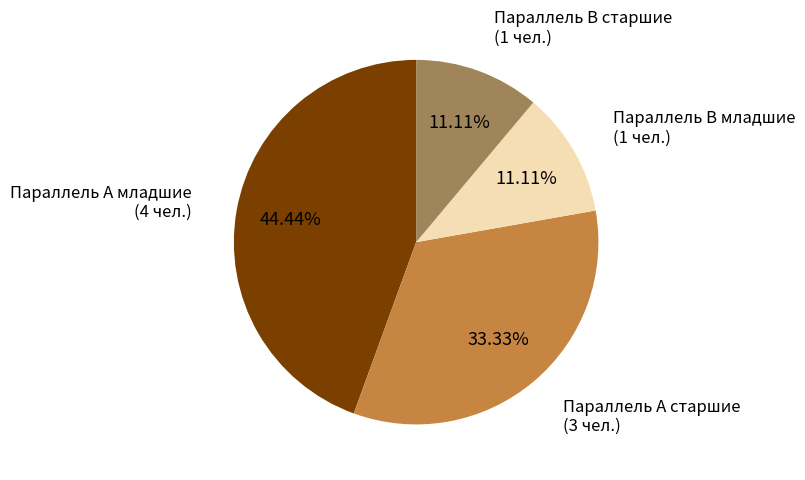

Is there a majority slice in this chart?

No